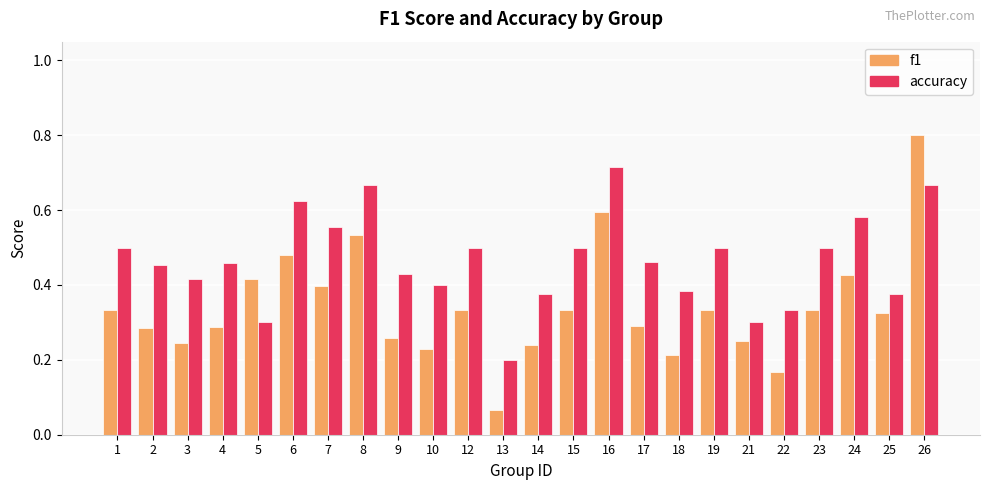

Which series changed the most between 2 and 5?

accuracy